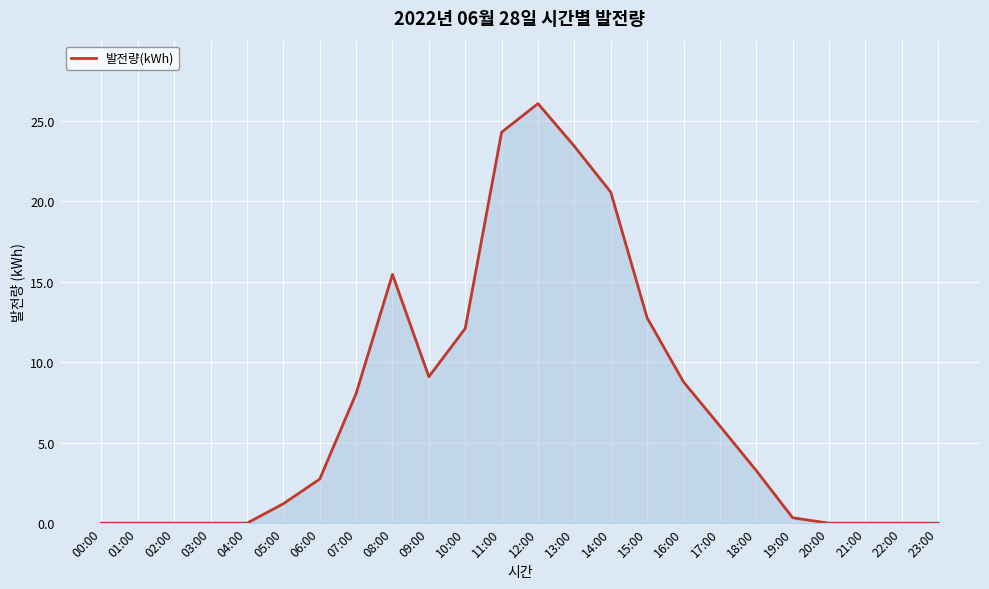

True or false: the data shows 0.3 at 19:00.

True